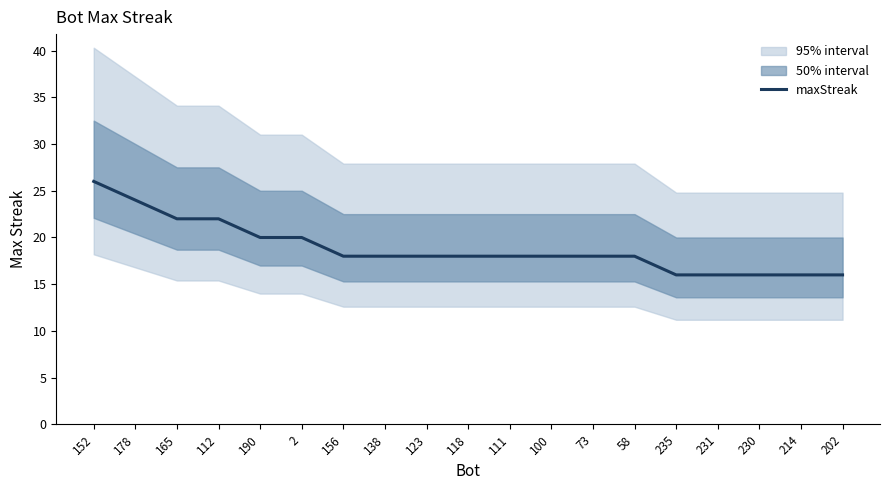

Is it true that the value at 118 is 18?

True